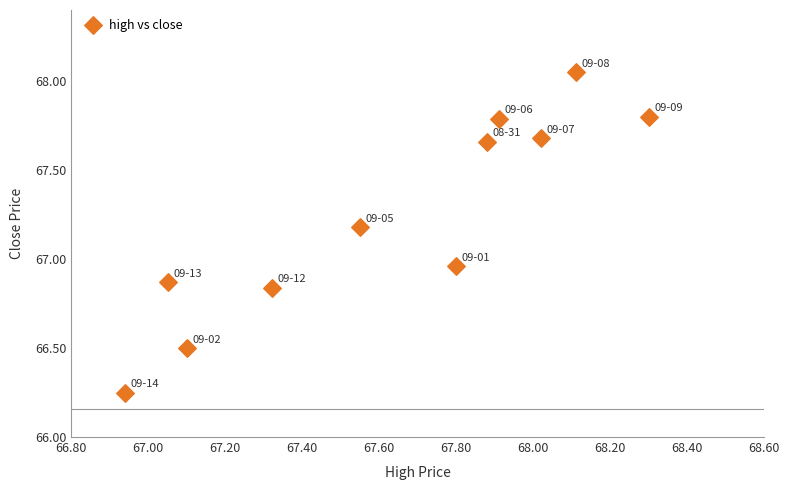

What is the range of X values (max minus min)?

1.4